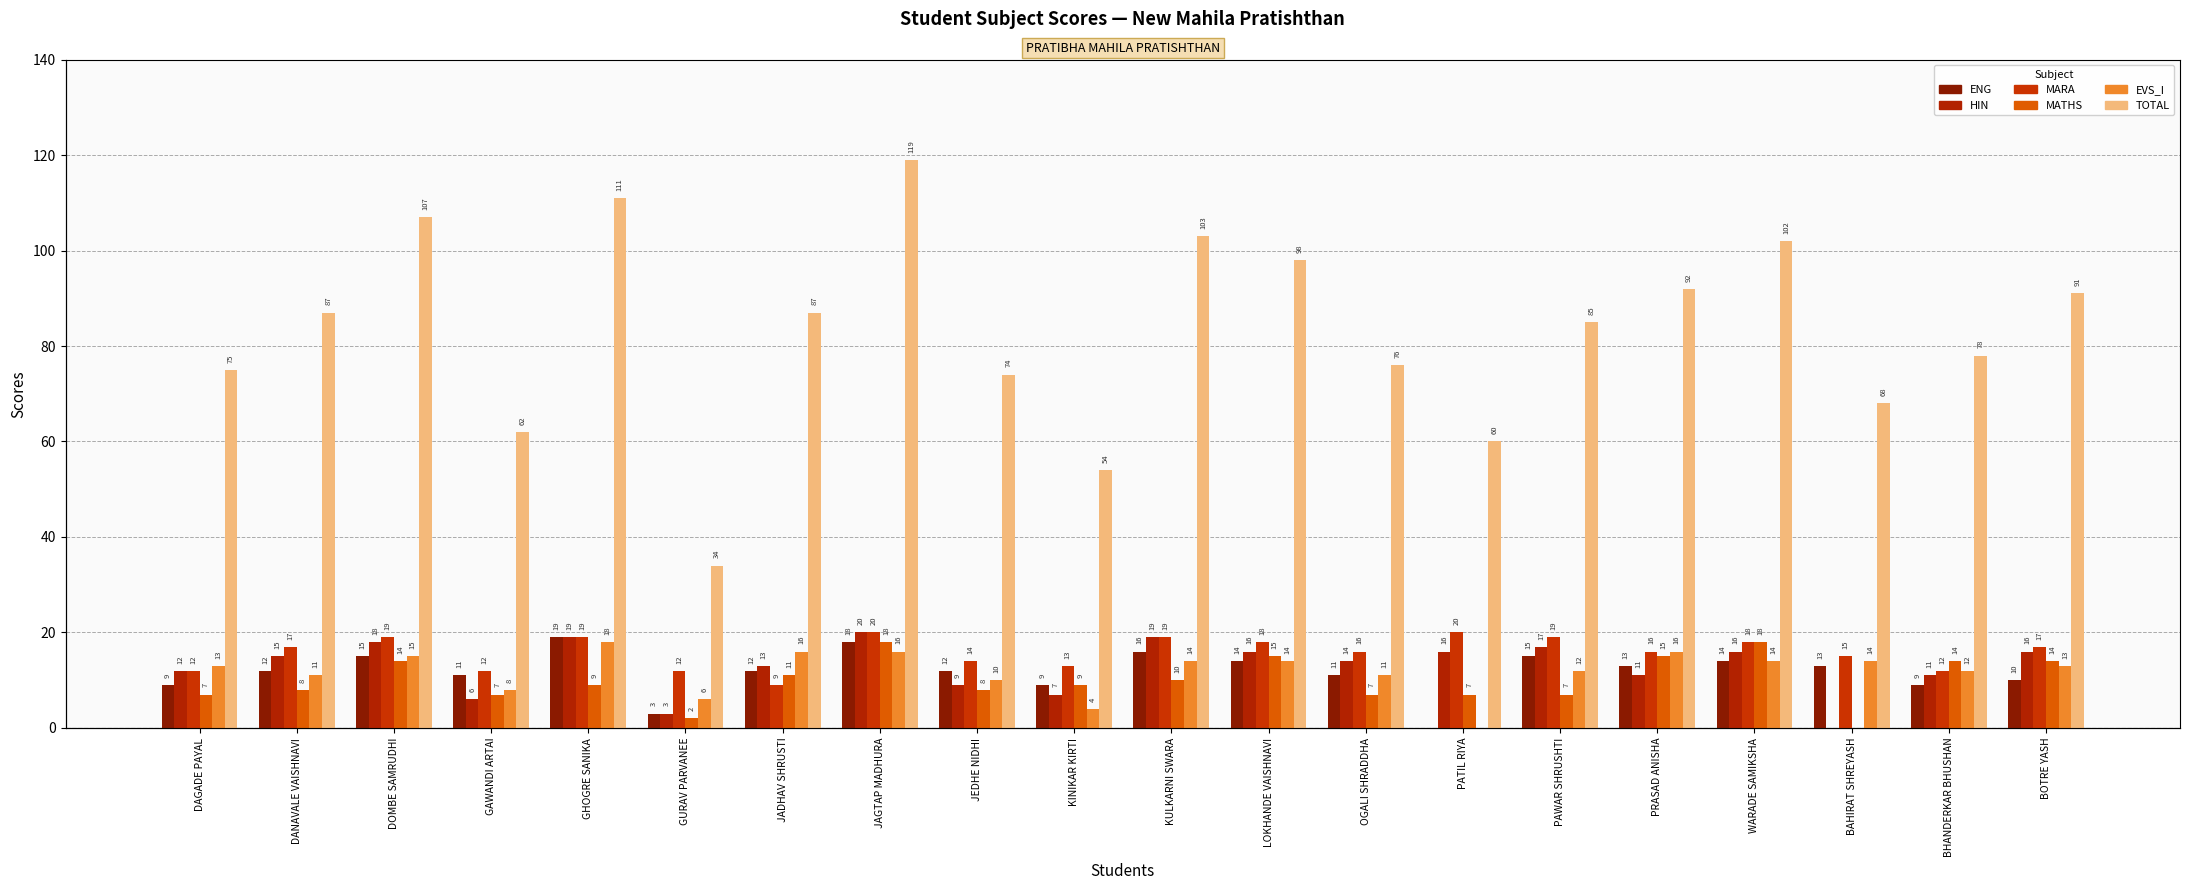

Between DANAVALE VAISHNAVI and GHOGRE SANIKA, which is larger?

GHOGRE SANIKA